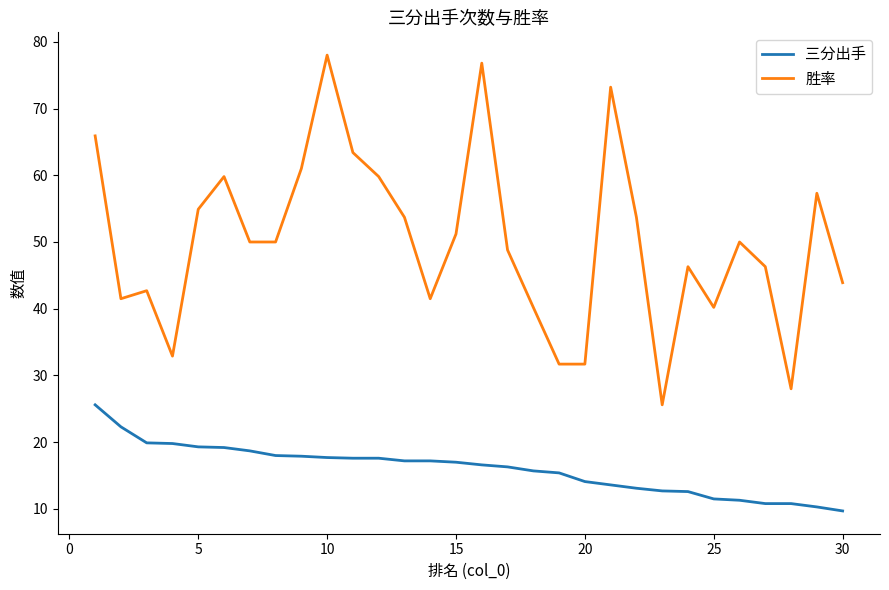

Which series has the largest range (max minus min)?

胜率